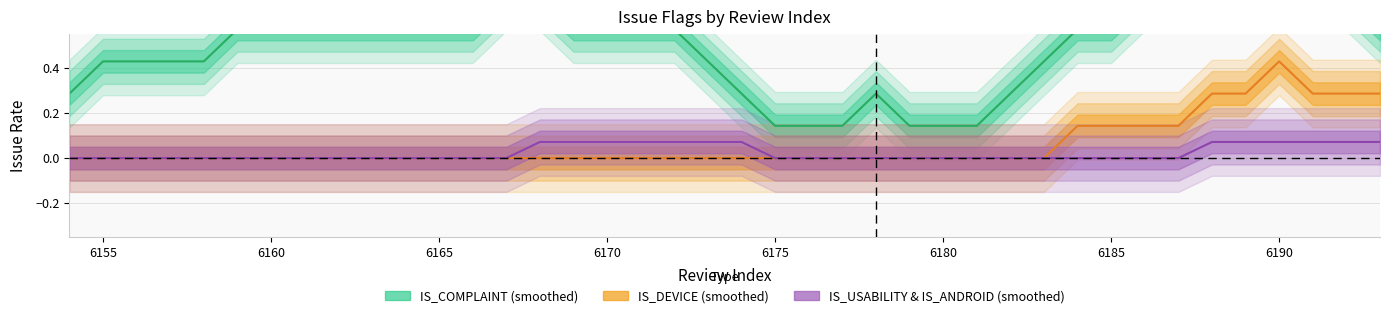

Count the IS_DEVICE values in the range 0 to 1.

40